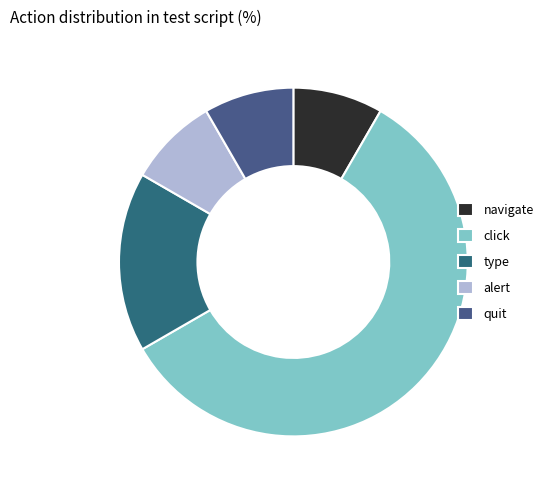

Approximately how many times larger is the value at navigate compared to quit?

1.0